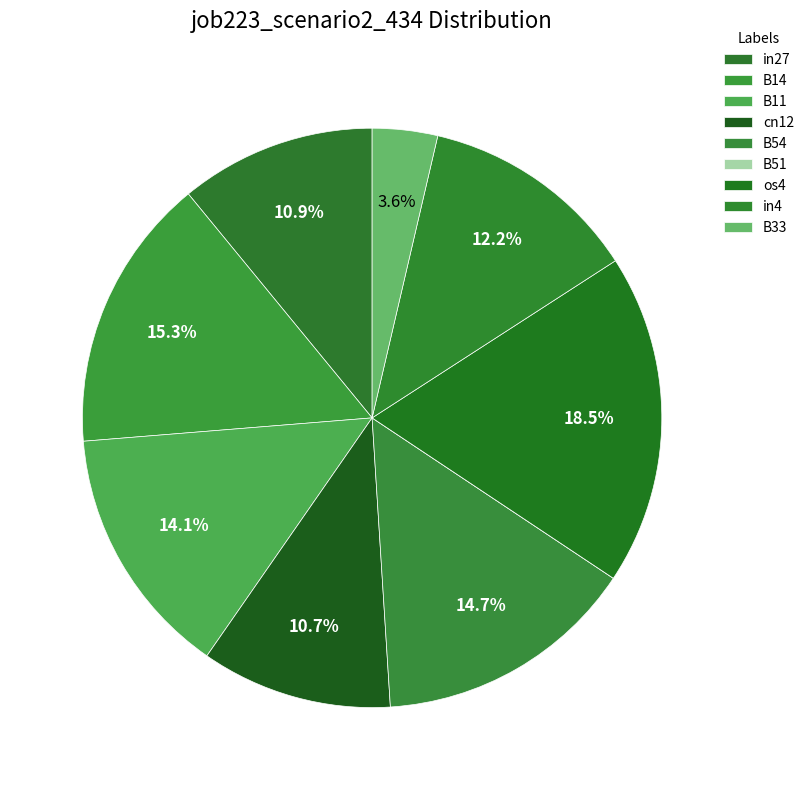

To the nearest percent, what percentage of the pie is in4?

12%